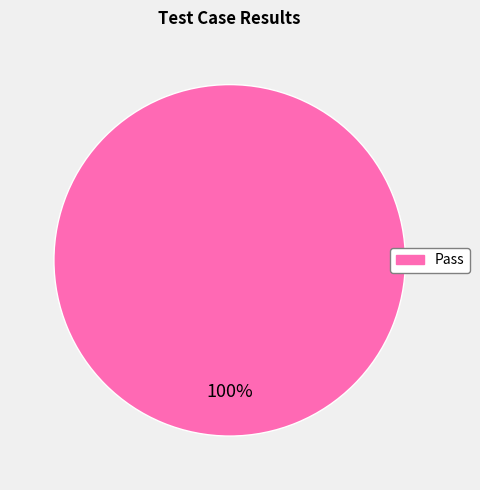

Is there any slice that represents more than half of the pie?

Yes